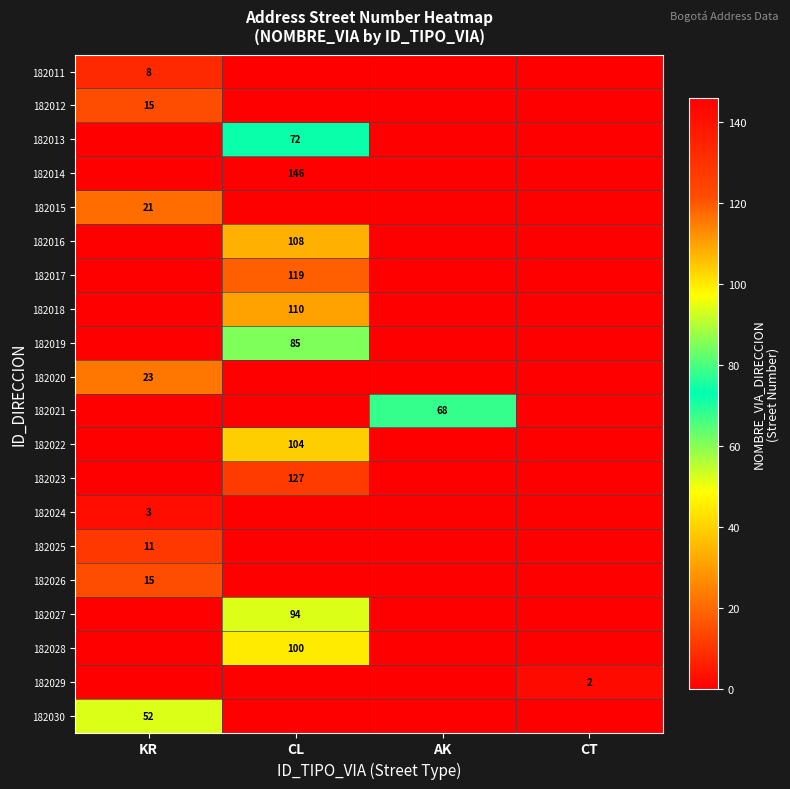

What is the maximum value shown in the chart?

146